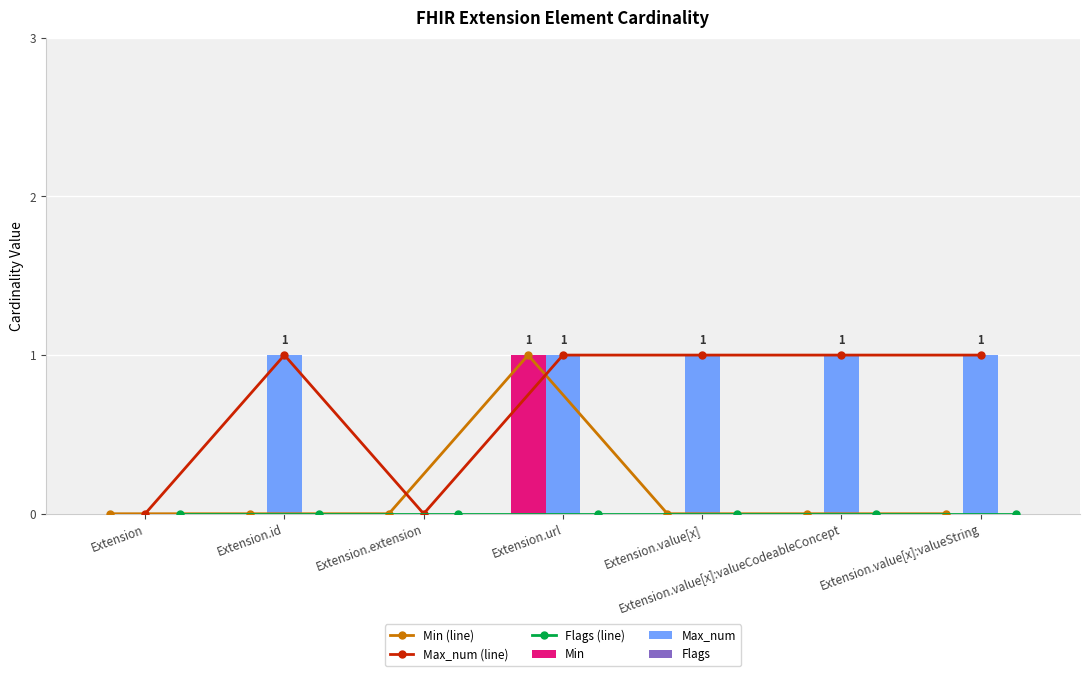

Which category has the highest value in the Max_num (line) series?

Extension.id